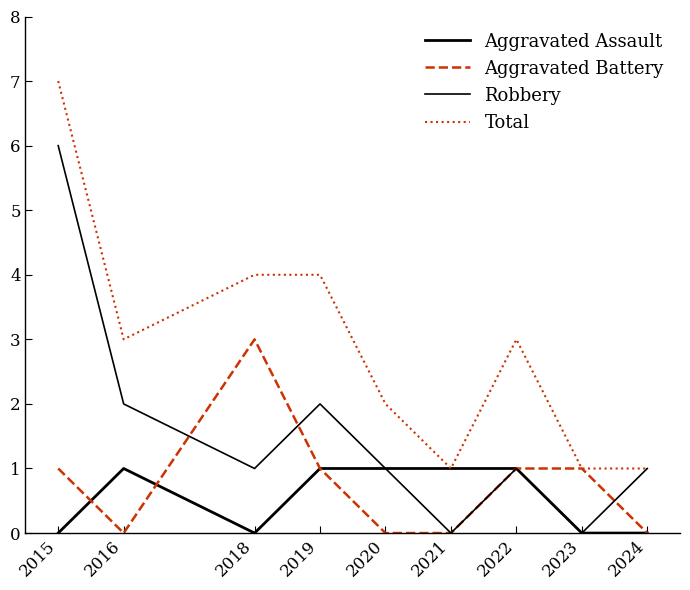

Reading right to left, list all the values displayed in this chart.

Aggravated Assault: 0	0	1	1	1	1	0	1	0
Aggravated Battery: 0	1	1	0	0	1	3	0	1
Robbery: 1	0	1	0	1	2	1	2	6
Total: 1	1	3	1	2	4	4	3	7